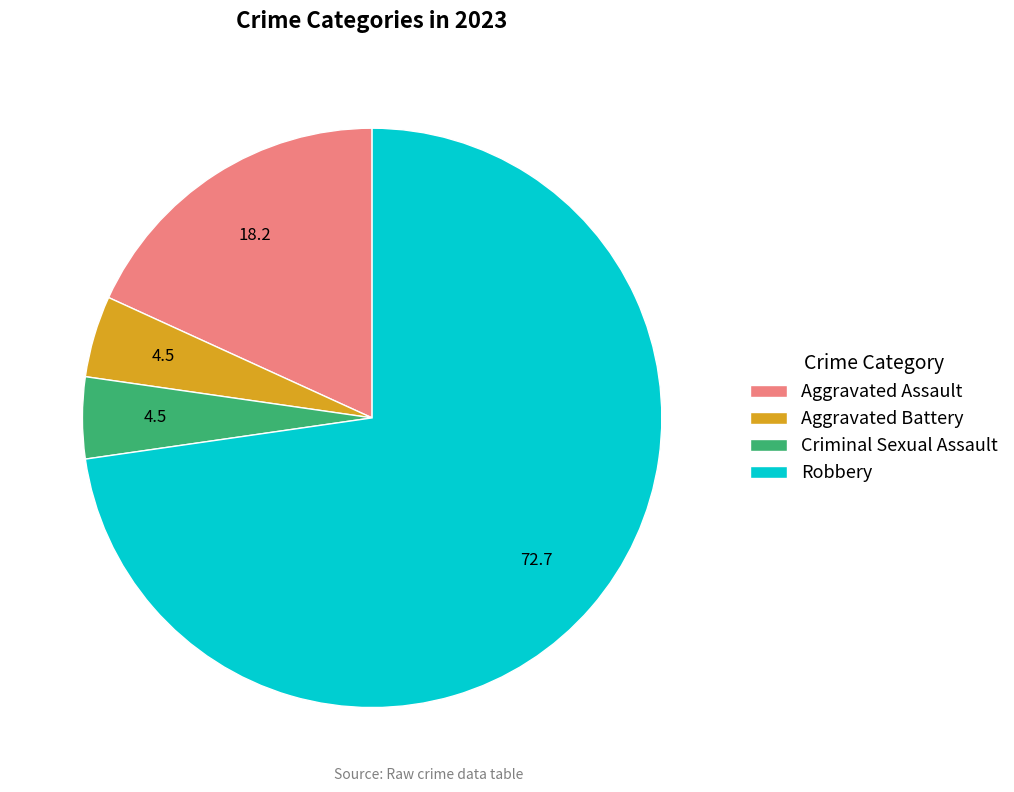

Is there any slice that represents more than half of the pie?

Yes